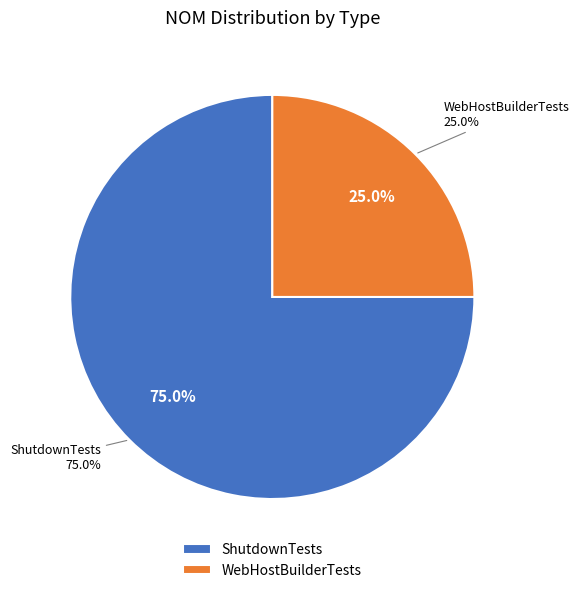

Rank the categories by value from lowest to highest.

WebHostBuilderTests, ShutdownTests